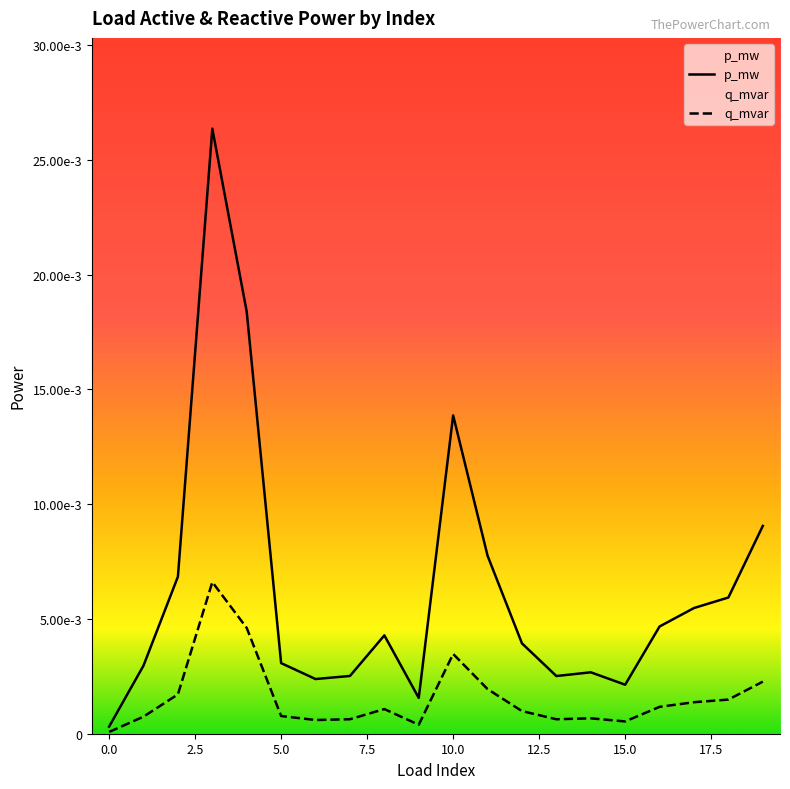

How many distinct data groups are displayed?

2